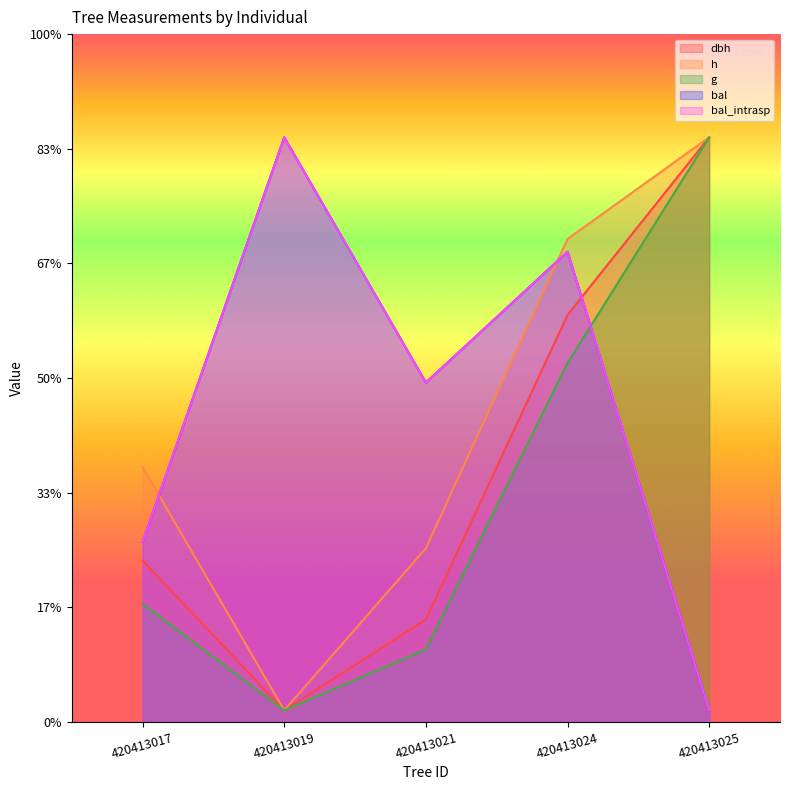

Is the value of bal at 420413025 greater than the value of dbh at 420413025?

No